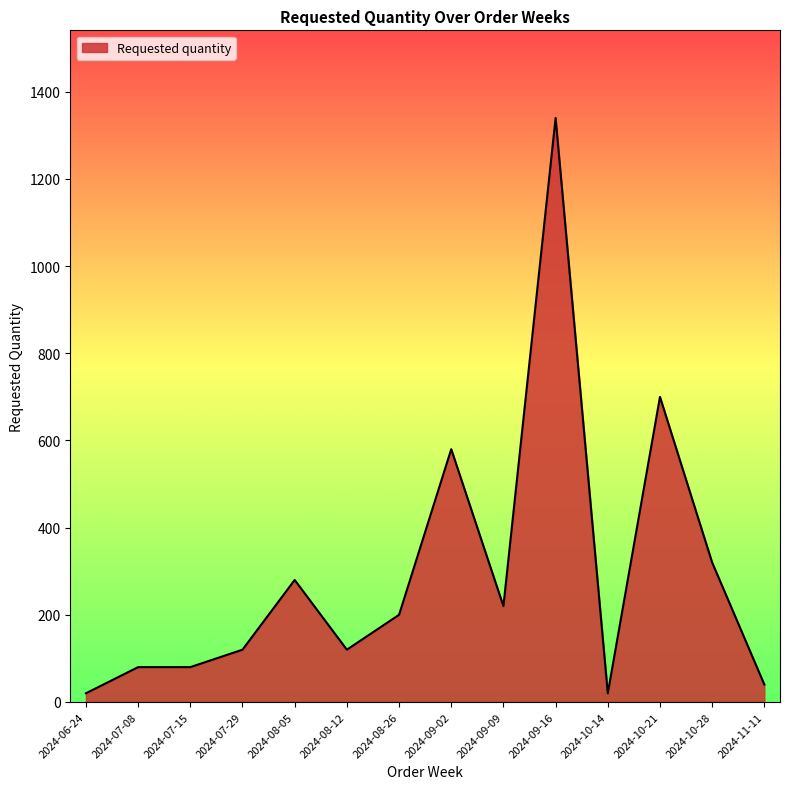

What is the ratio of the value at 2024-10-28 to the value at 2024-07-08?

4.0